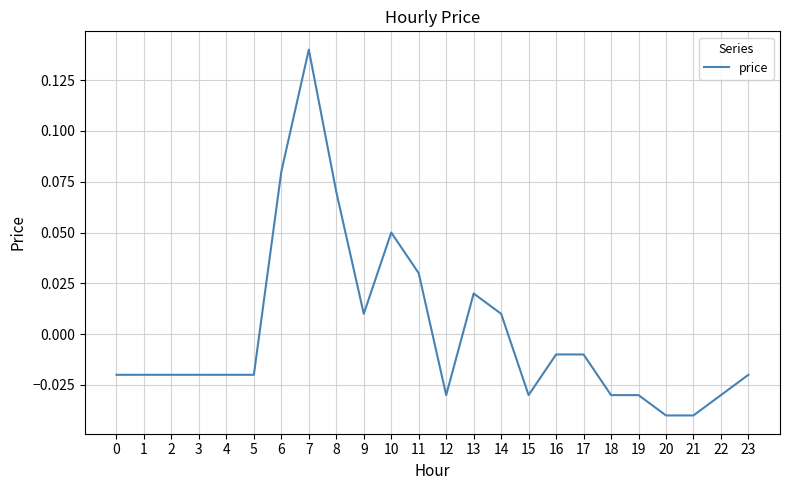

Which category has the highest value across all series?

7